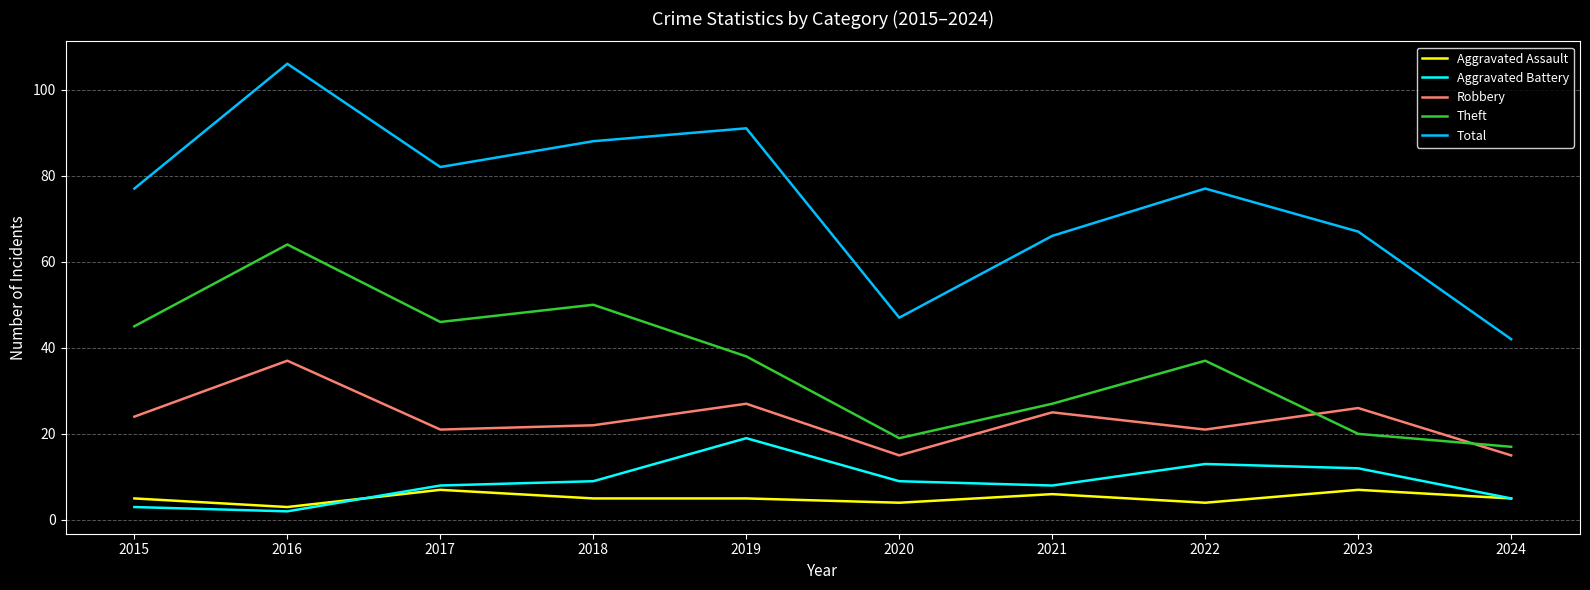

What is the sum of the Total values at 2024 and 2019?

133